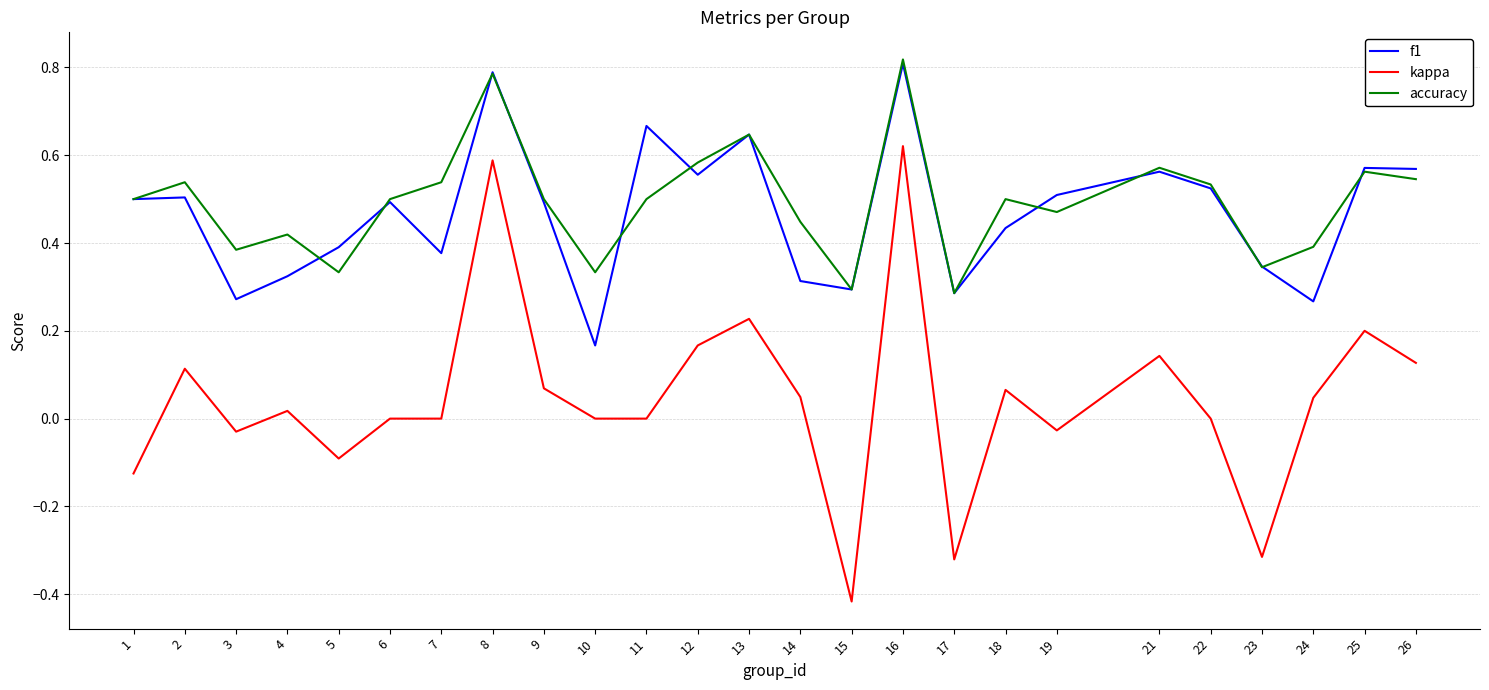

The value of f1 at 13 is 0.2. True or false?

False